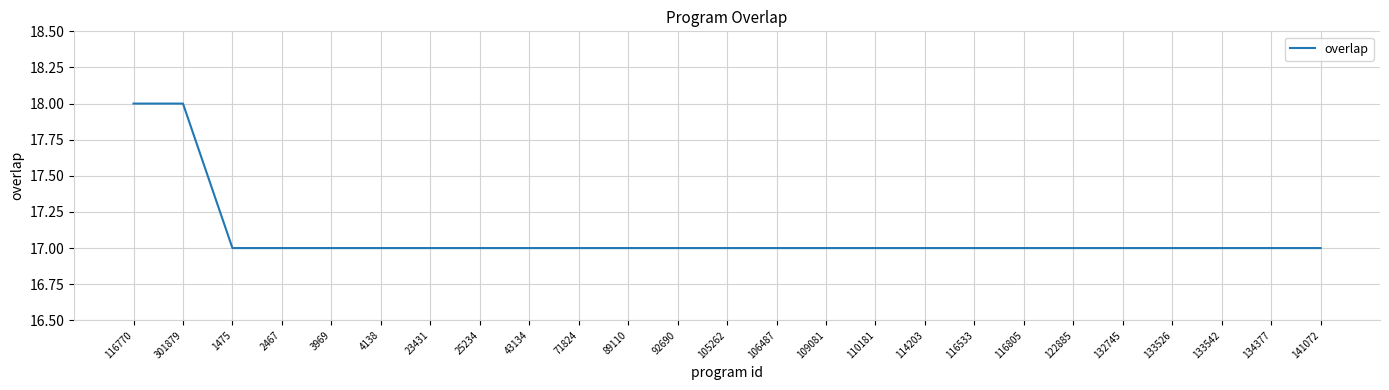

Is it true that the value at 133542 is 17?

True